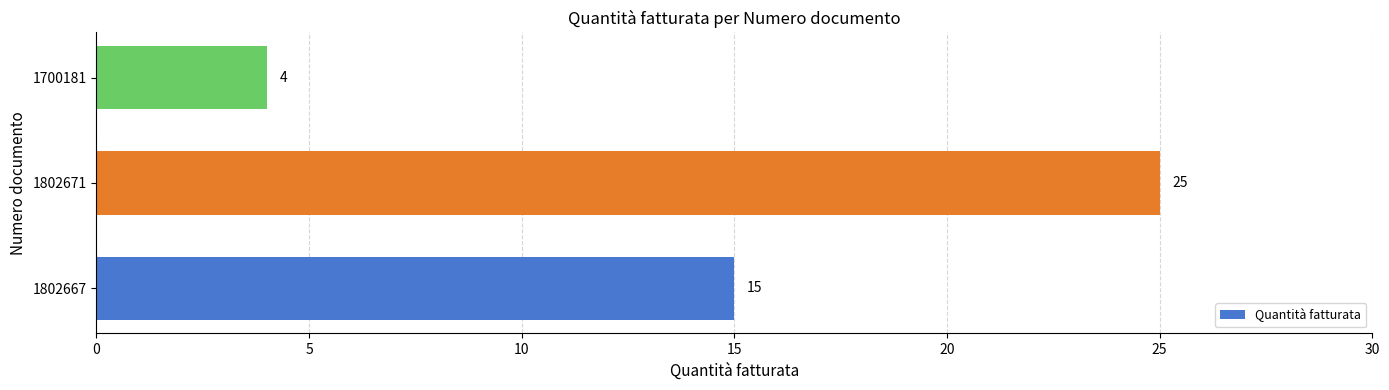

What is the difference between the second highest and minimum values?

11